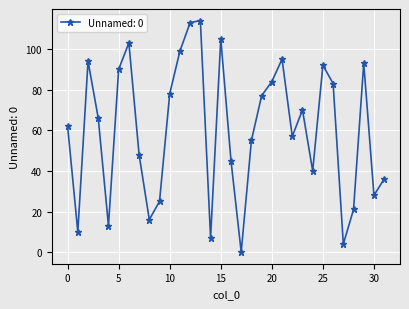

What is the average value?

60